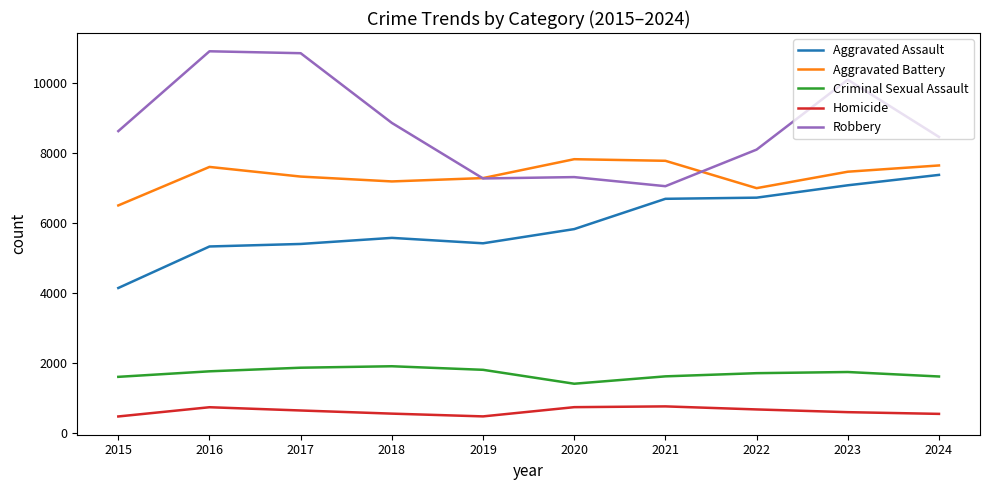

What is the difference between the maximum and second lowest values in the Homicide series?

286